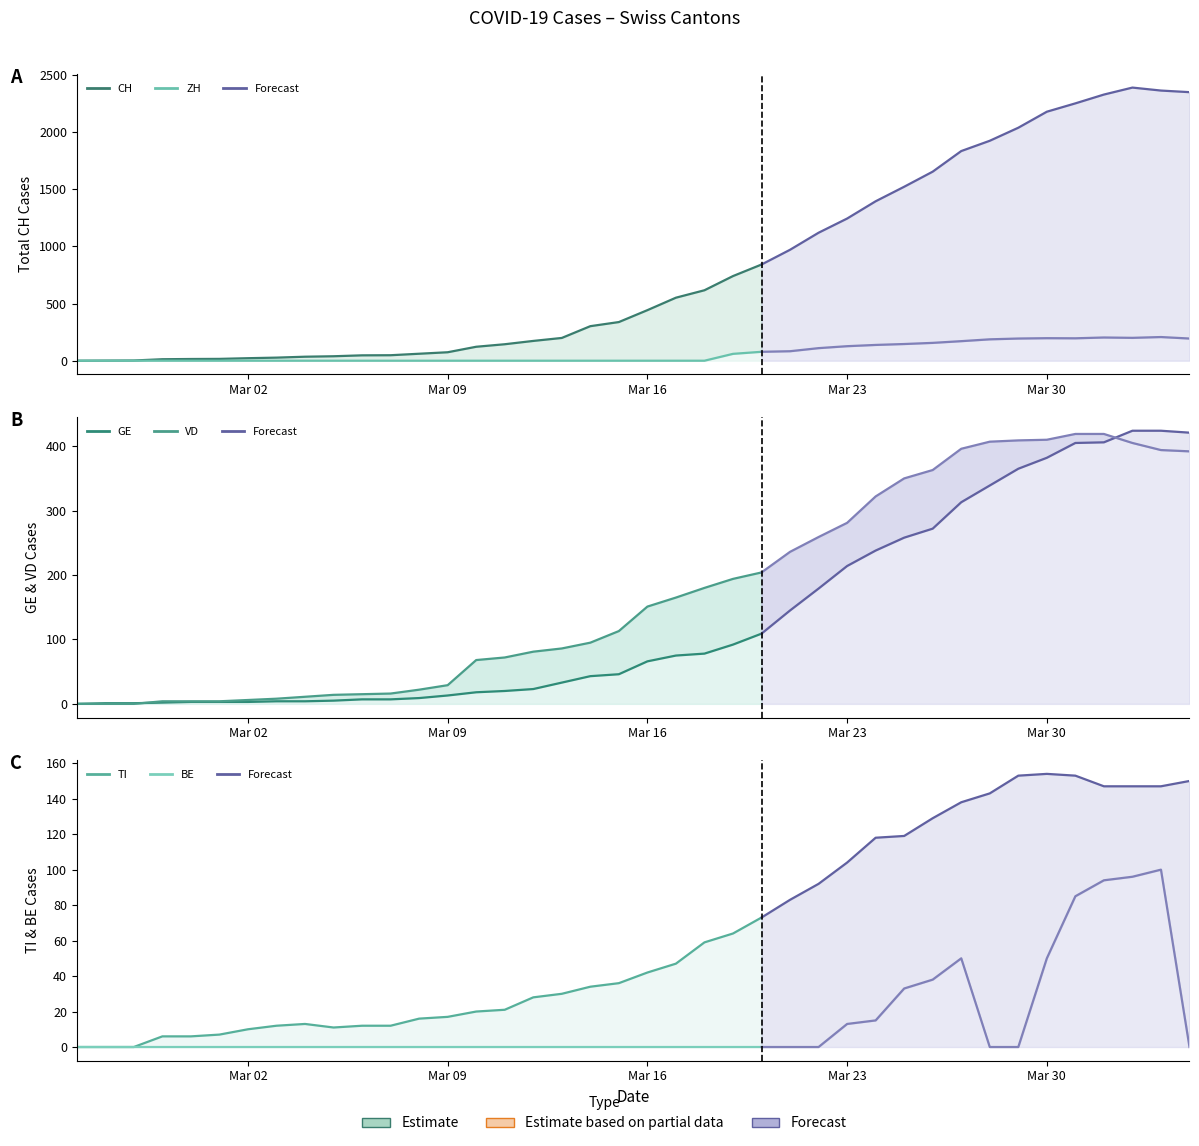

Which series has the largest total across all categories?

CH